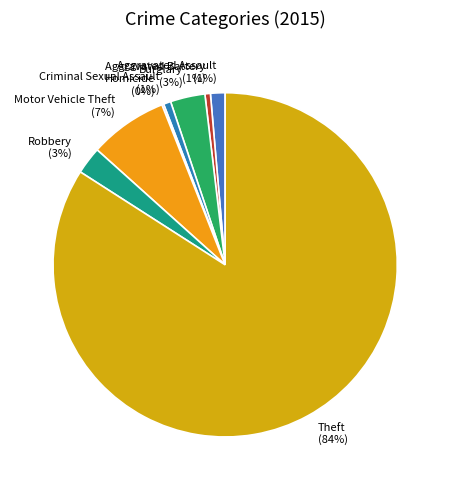

Is the sum of Theft and Aggravated Assault greater than half?

Yes